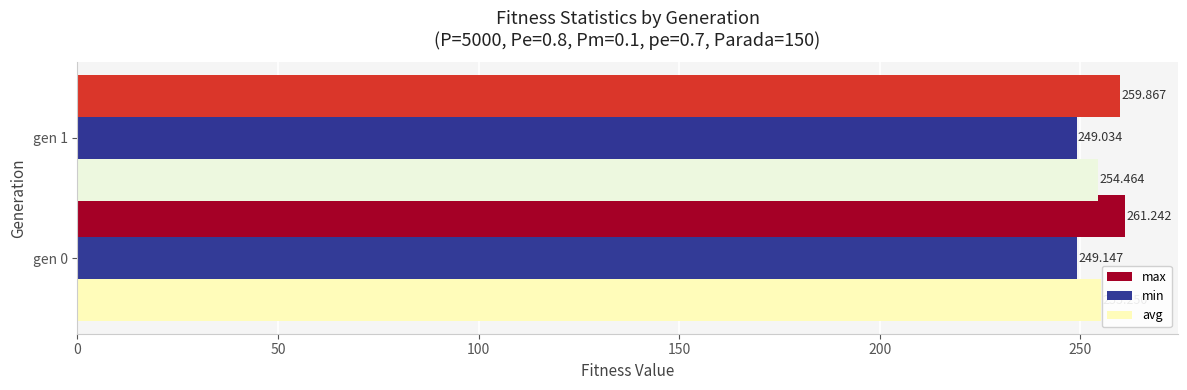

Which series has the widest spread of values?

max